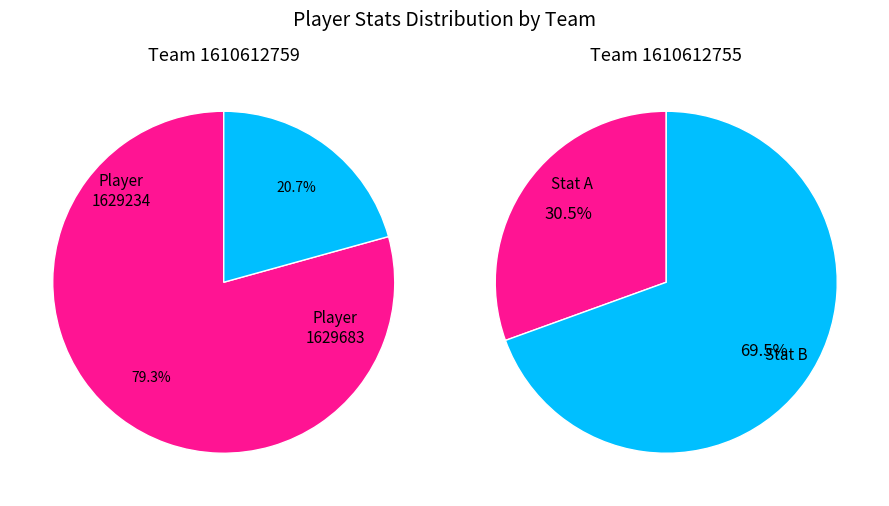

What percentage is the 1629683 slice, to the nearest percent?

21%